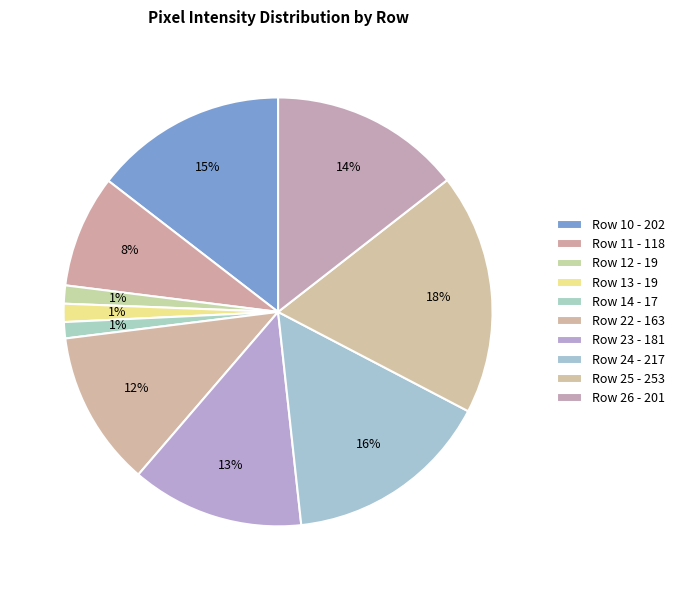

Which has a higher value, Row 23 or Row 24?

Row 24